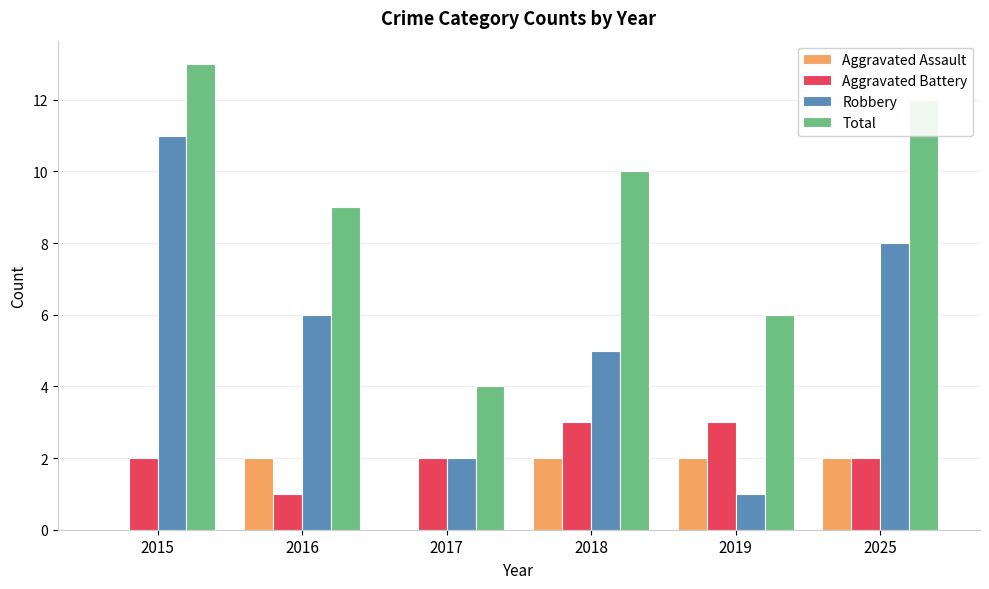

Which series changed the most between 2019 and 2025?

Robbery